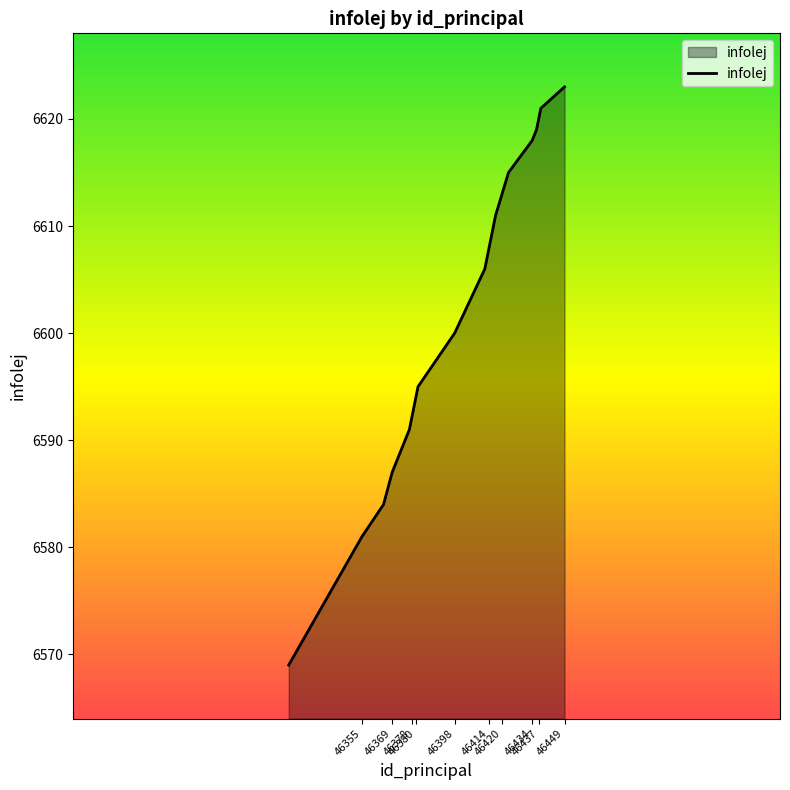

How many series are shown in this chart?

1